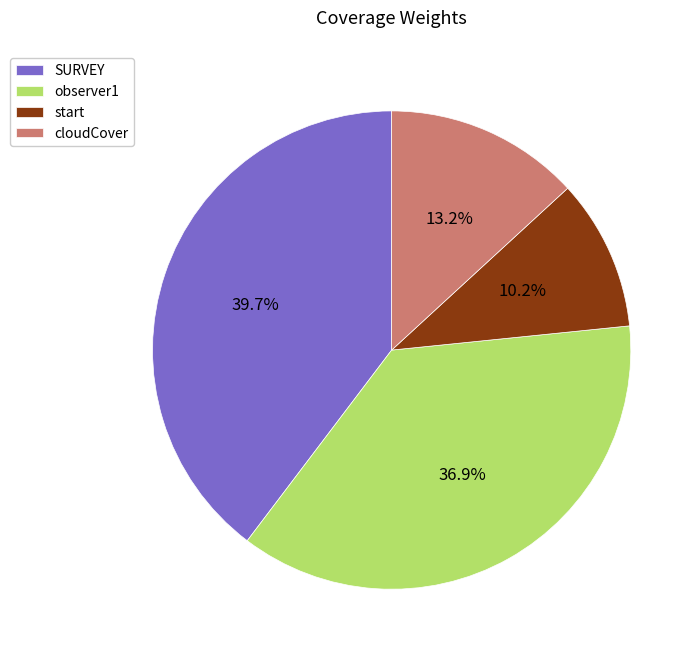

To the nearest percent, what is the average slice percentage?

25%